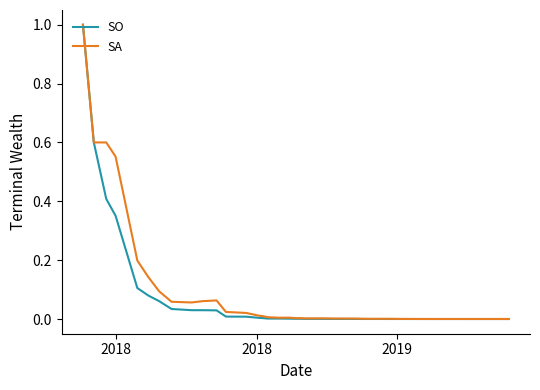

How many lines are shown in the chart?

2